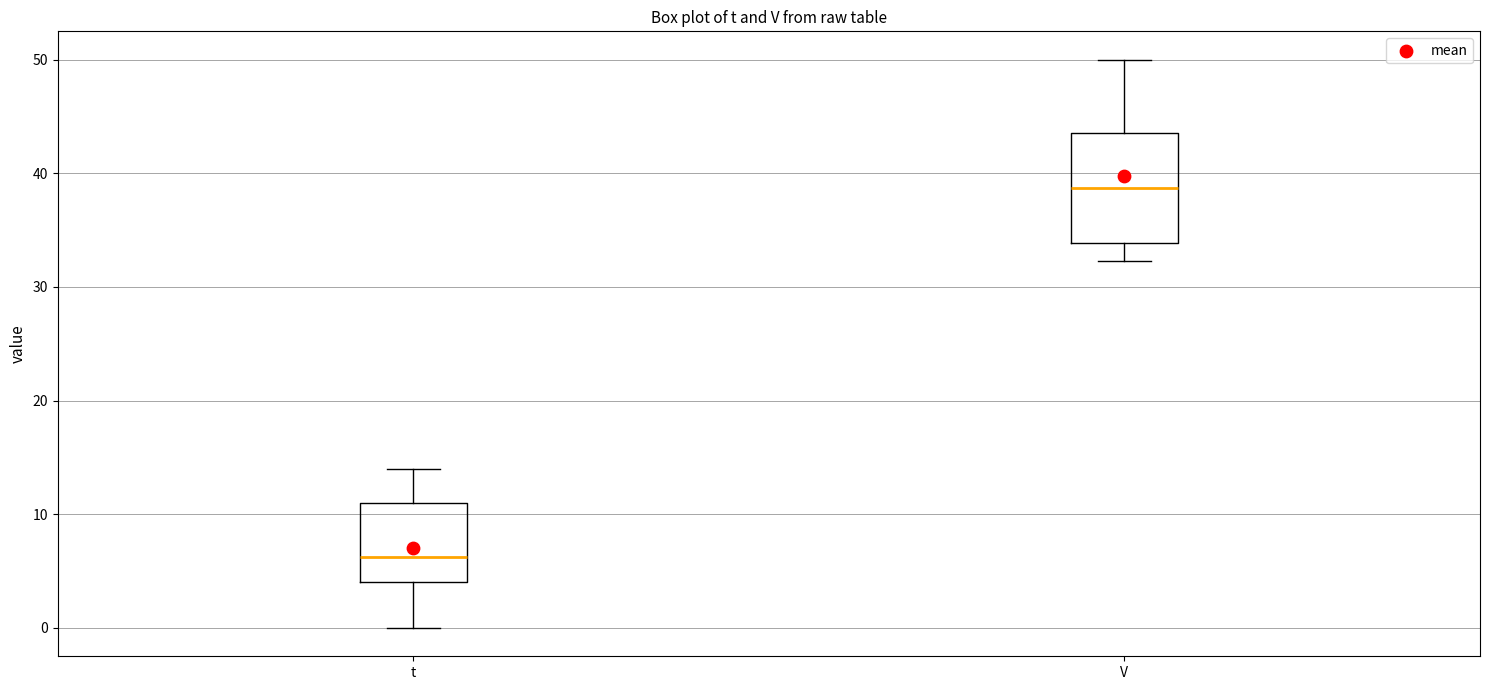

Reading left to right, read every box against the y-axis: the position of its median line, the range the box covers, and the ends of its whiskers. The values are not printed on the chart, so give them approximately, as read against the axis.

t: median 6, box 4 to 11, whiskers 0 to 14
V: median 39, box 34 to 44, whiskers 32 to 50